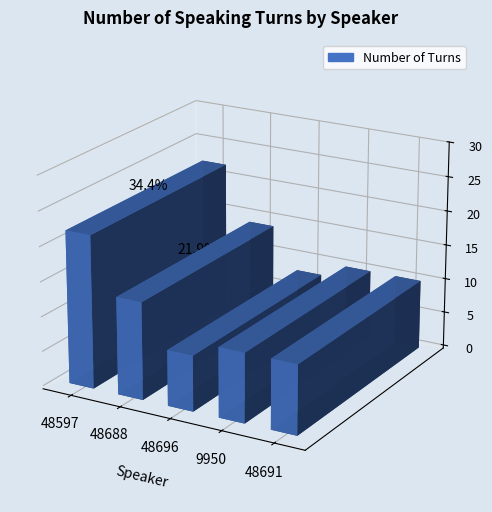

Reading left to right, extract all data points from this chart.

22	14	8	10	10